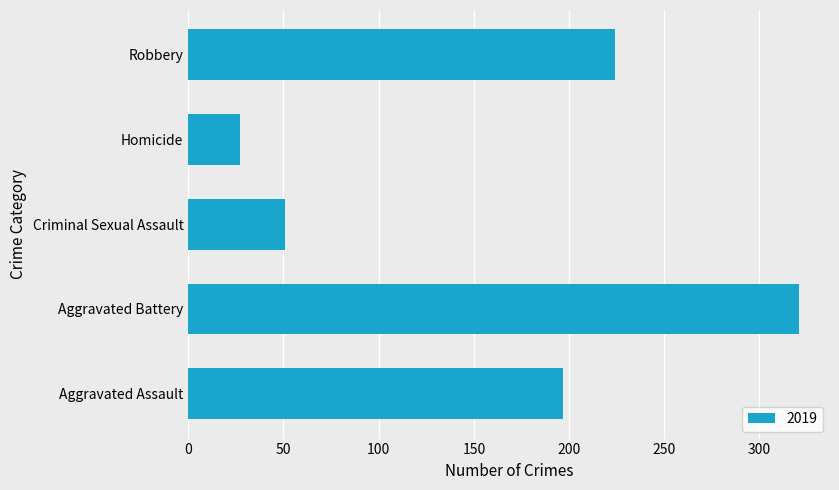

Read the value at Aggravated Assault.

197